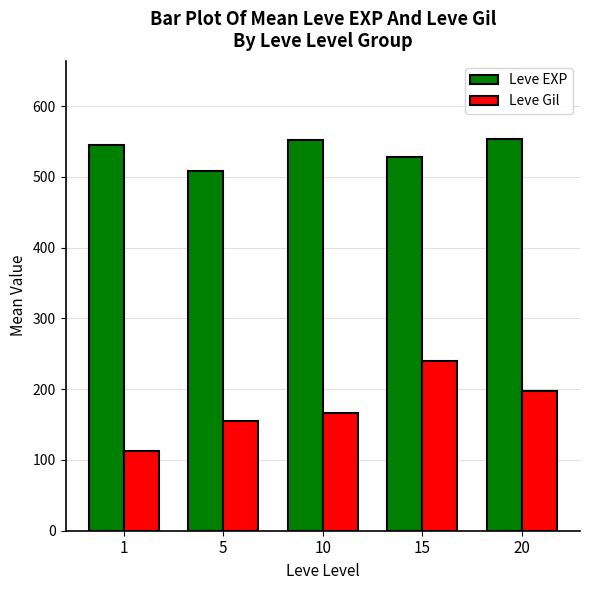

Rank the series by their maximum value, from highest to lowest.

Leve EXP, Leve Gil